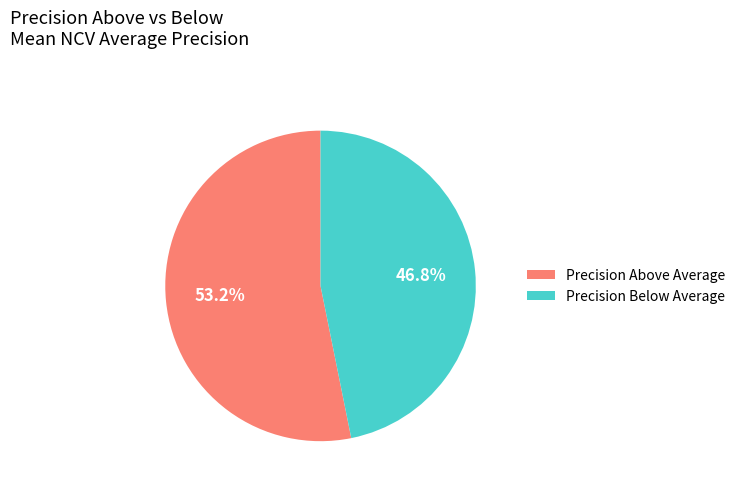

How many slices are in this pie chart?

2